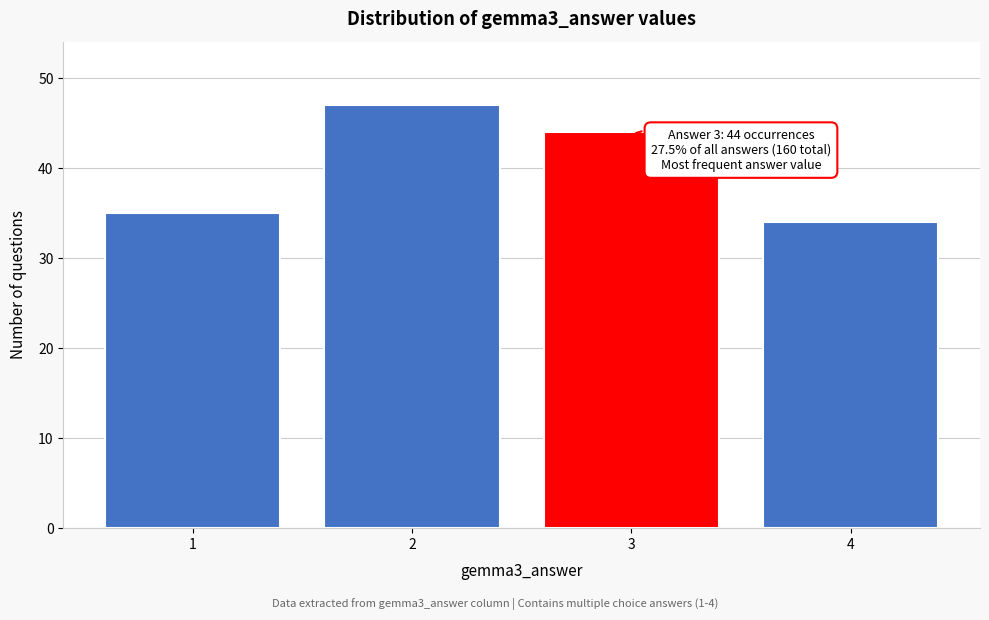

Reading left to right, extract all data points from this chart.

1=35	2=47	3=44	4=34